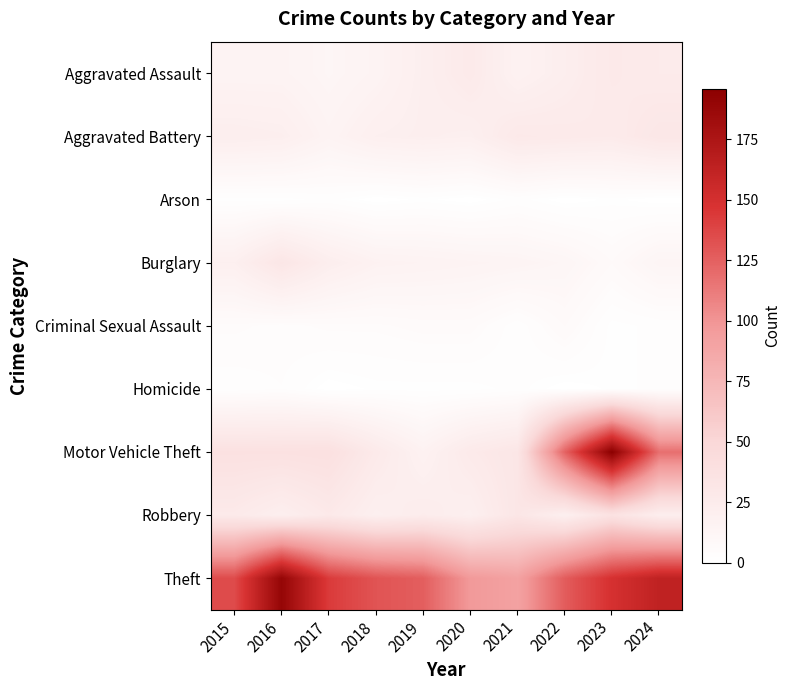

What is the spread (max minus min) of values at 2023?

195